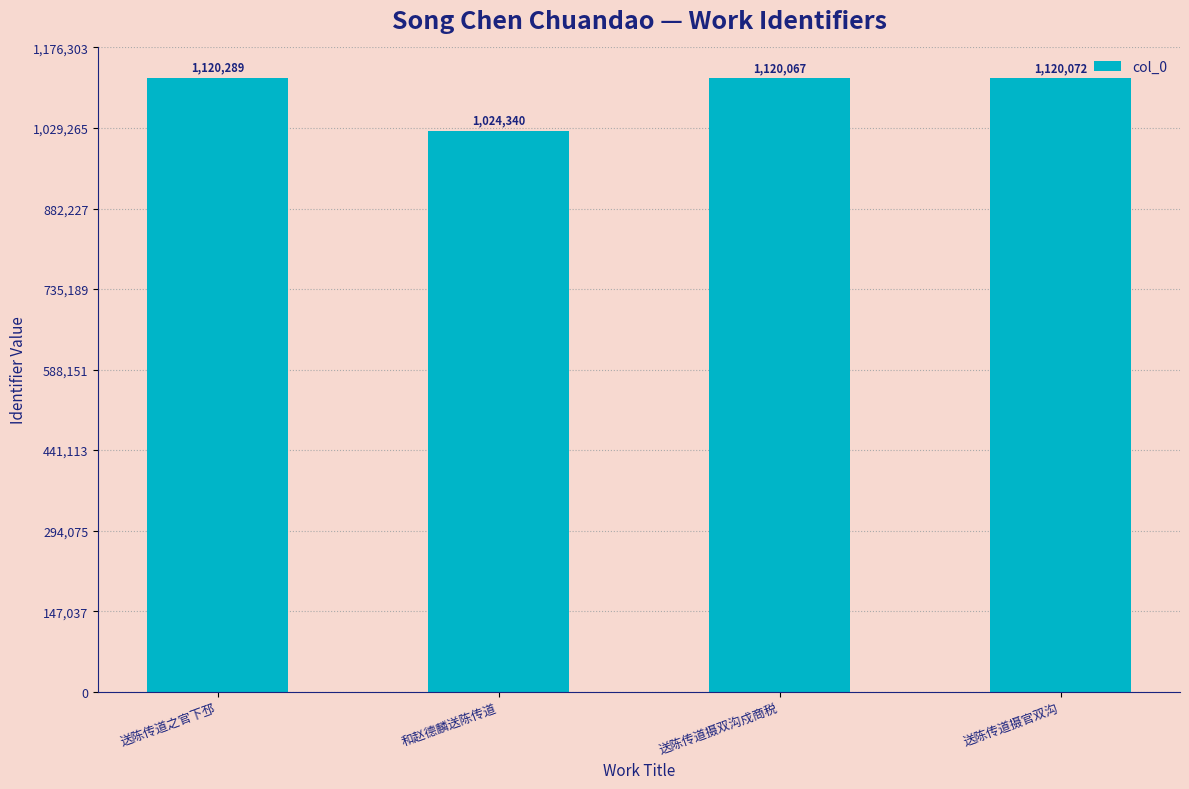

What is the label of the 3rd bar from the left?

送陈传道摄双沟戍商税